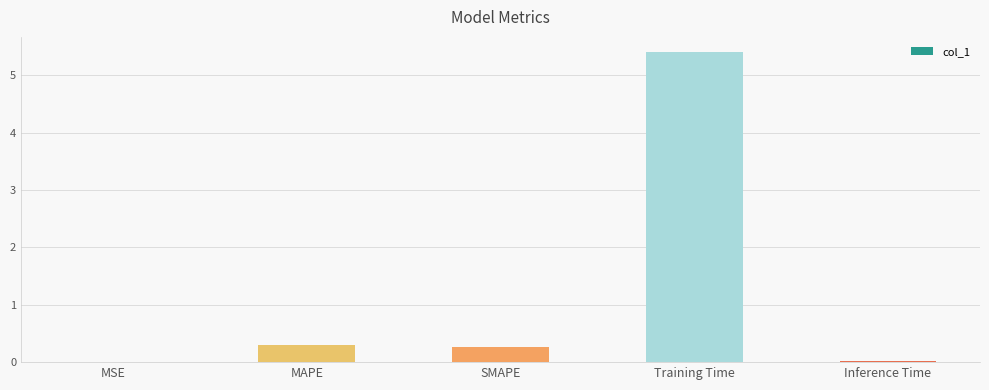

The chart shows a value of 0.0 at MSE. True or false?

True